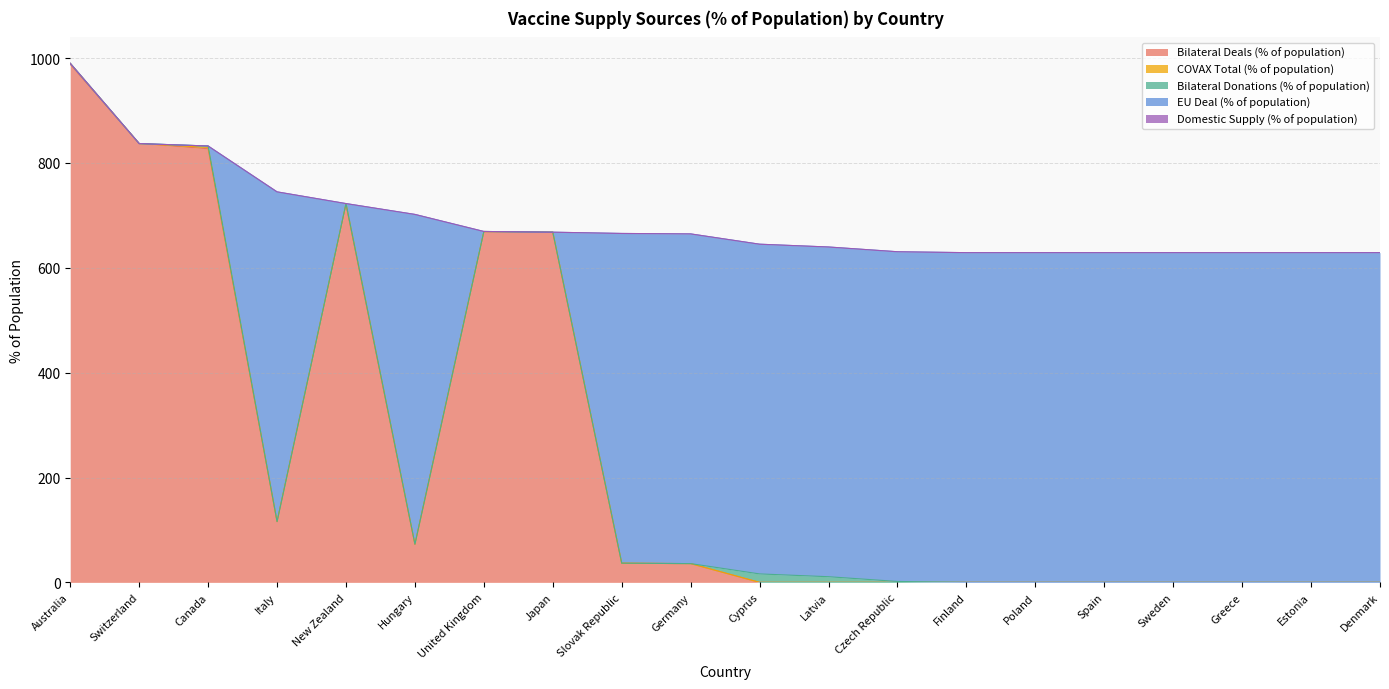

In Bilateral Deals (% of population), how many points are higher than both neighbors (excluding endpoints)?

2